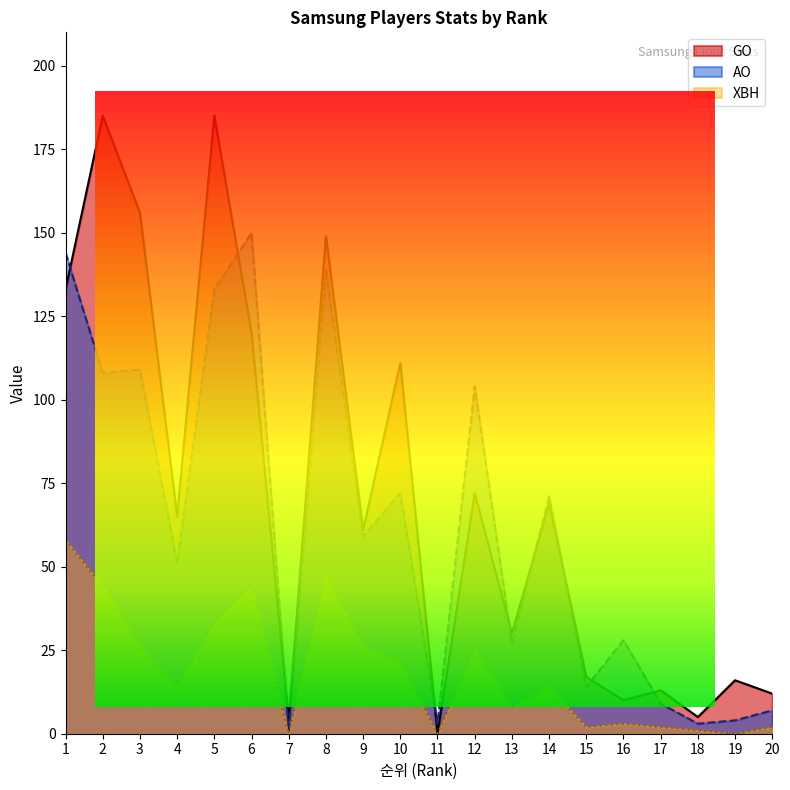

True or false: GO has a value of 69 at 14.

True